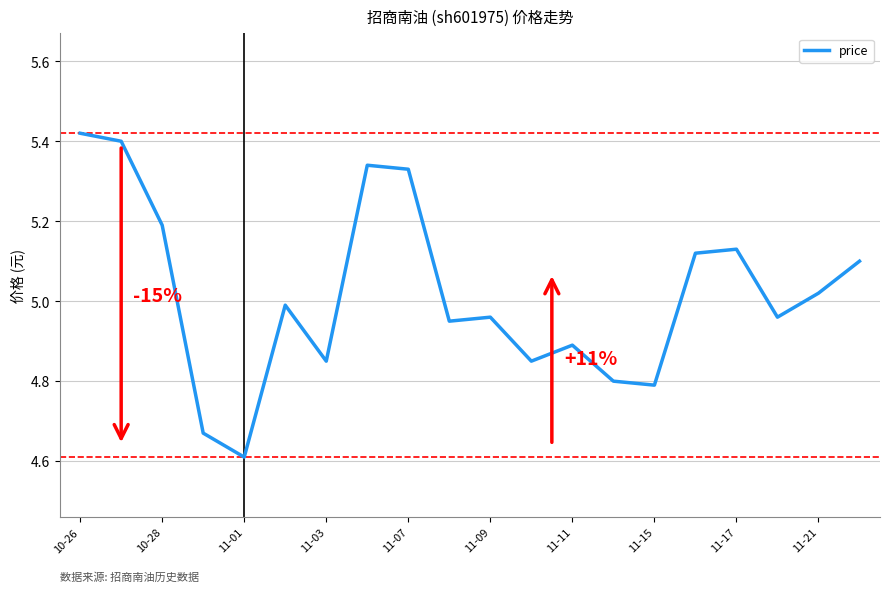

What is the minimum value shown in the chart?

4.6